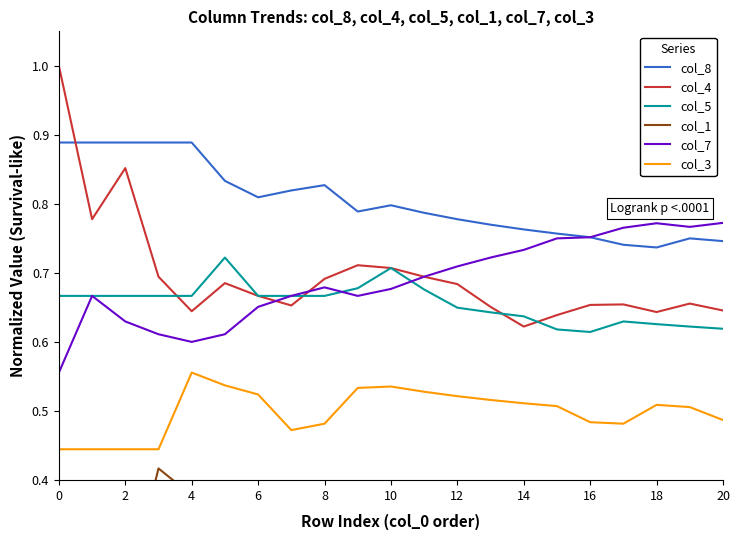

What is the sum of all col_8 values?

16.9